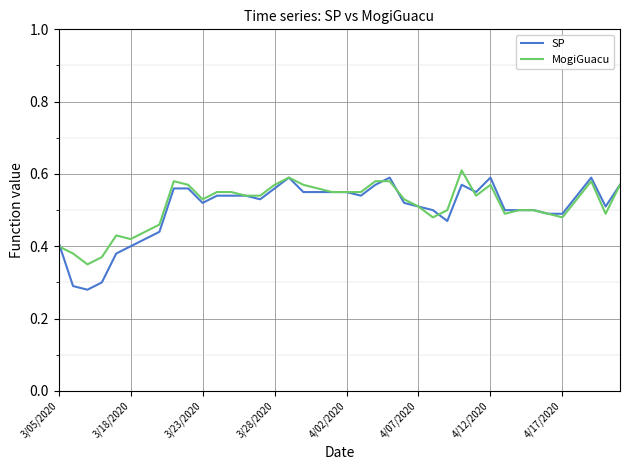

True or false: SP has more than 2 interior local peaks.

True